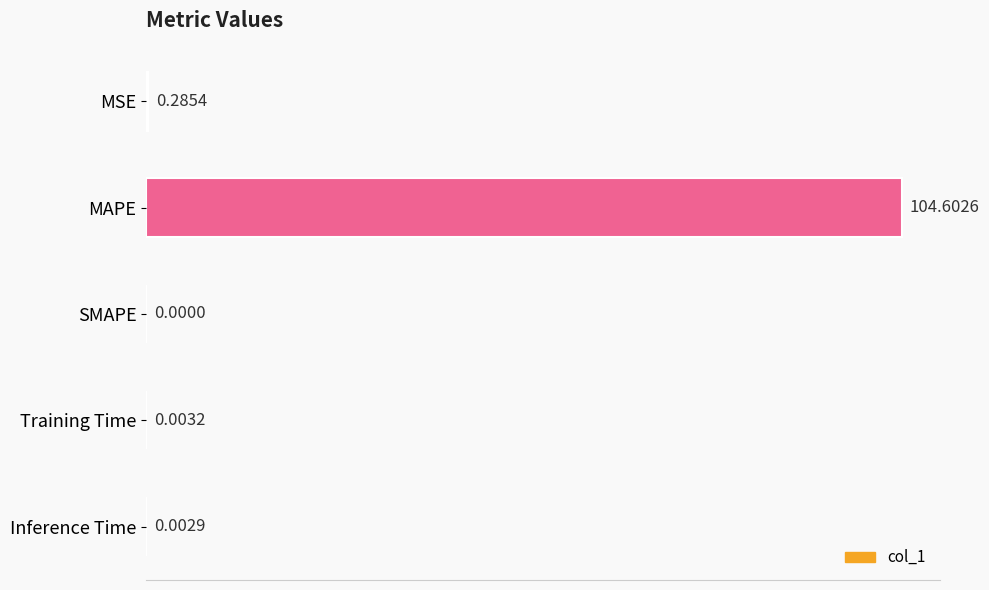

What is the sum of all values?

104.9